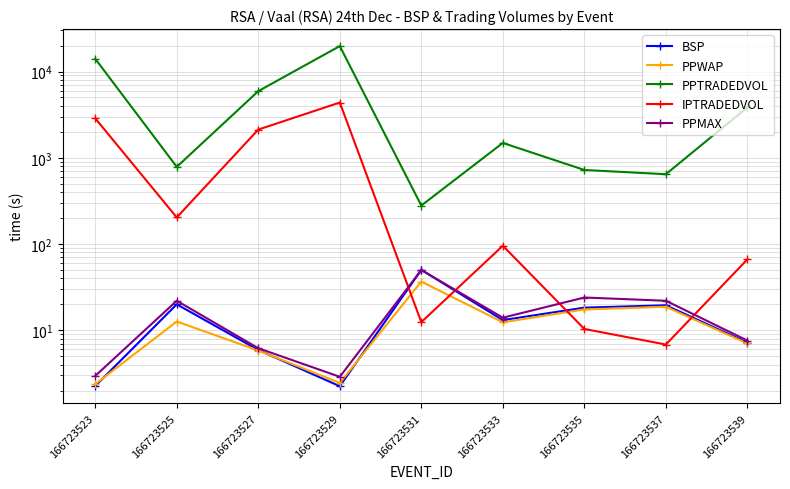

Is it true that PPTRADEDVOL equals 644.7 at 166723537?

True